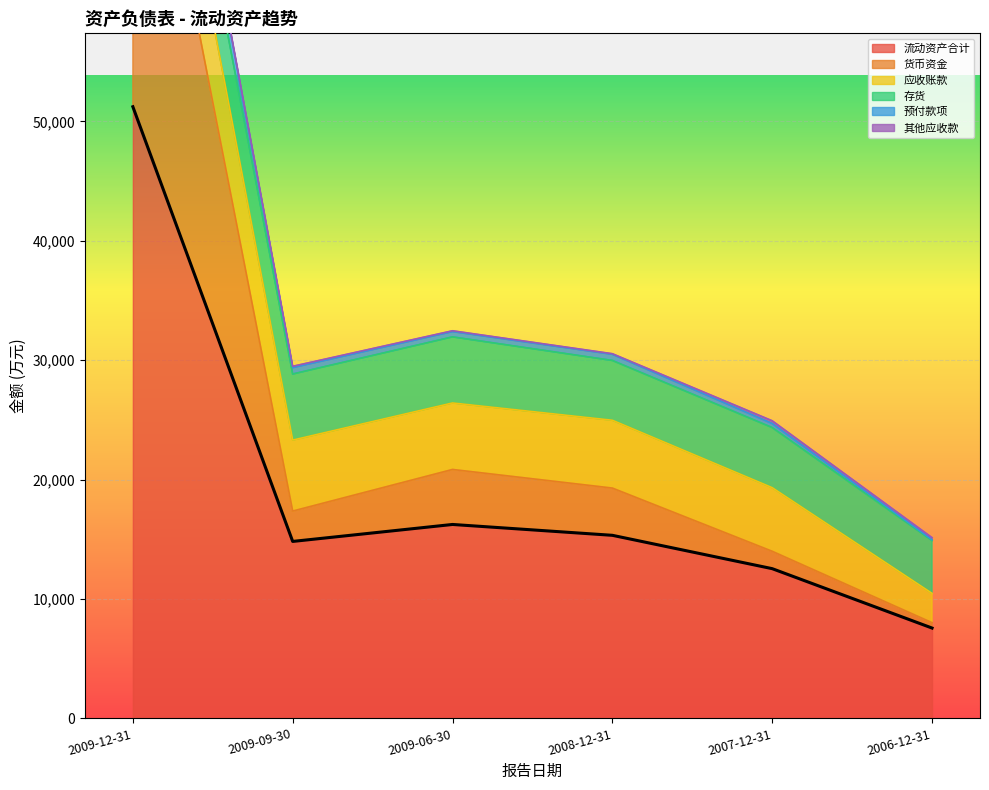

Between 2009-12-31 and 2008-12-31, which is larger?

2009-12-31